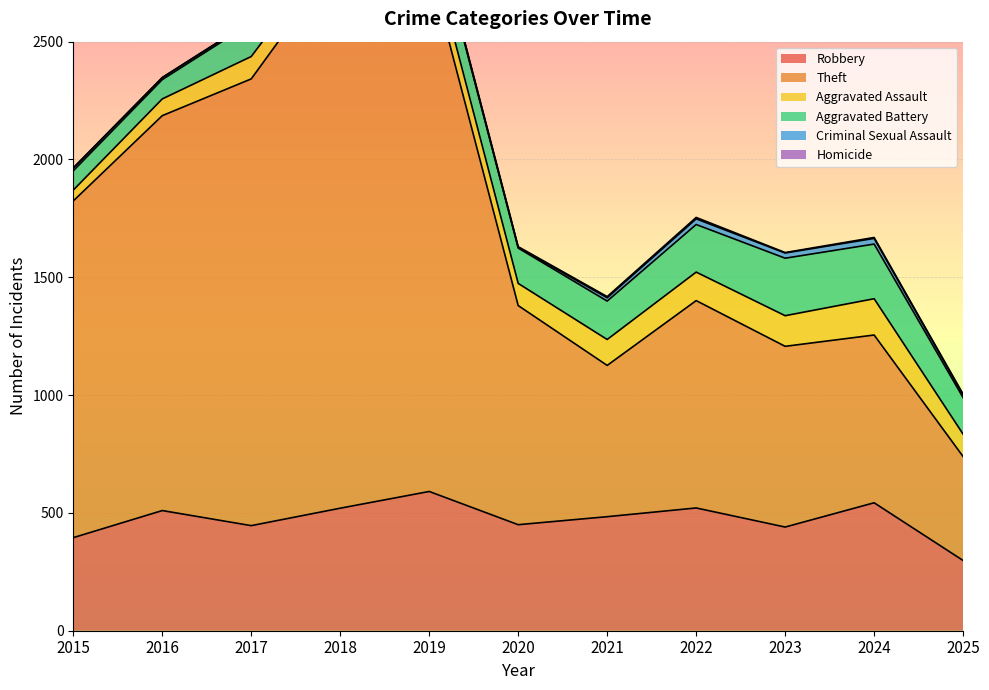

Which label corresponds to the smallest value in the chart?

2015